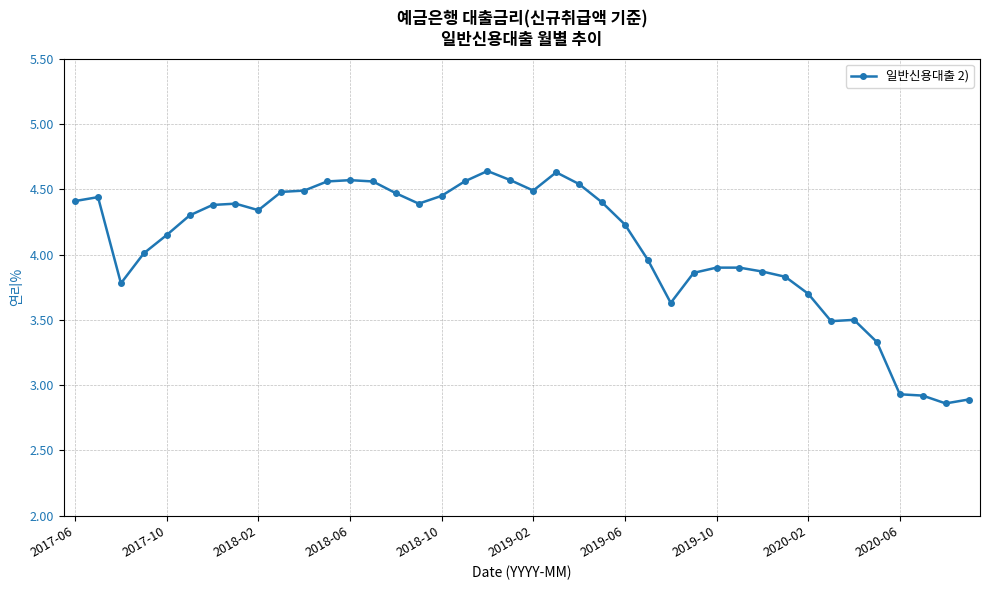

How many series are shown in this chart?

1